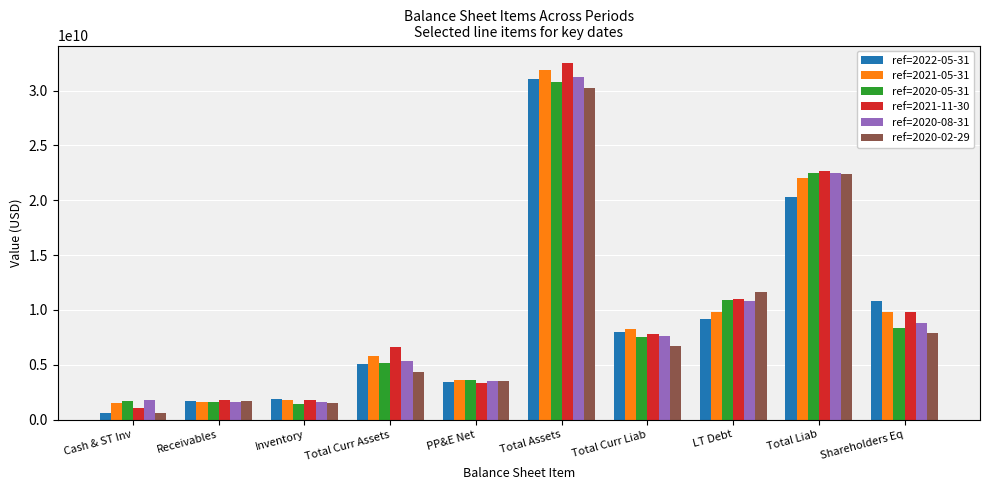

Which series has the largest range (max minus min)?

ref=2021-11-30